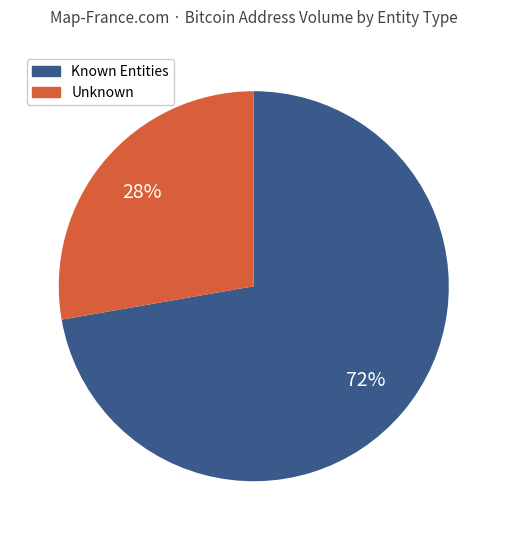

To the nearest percent, what is the average slice percentage?

50%